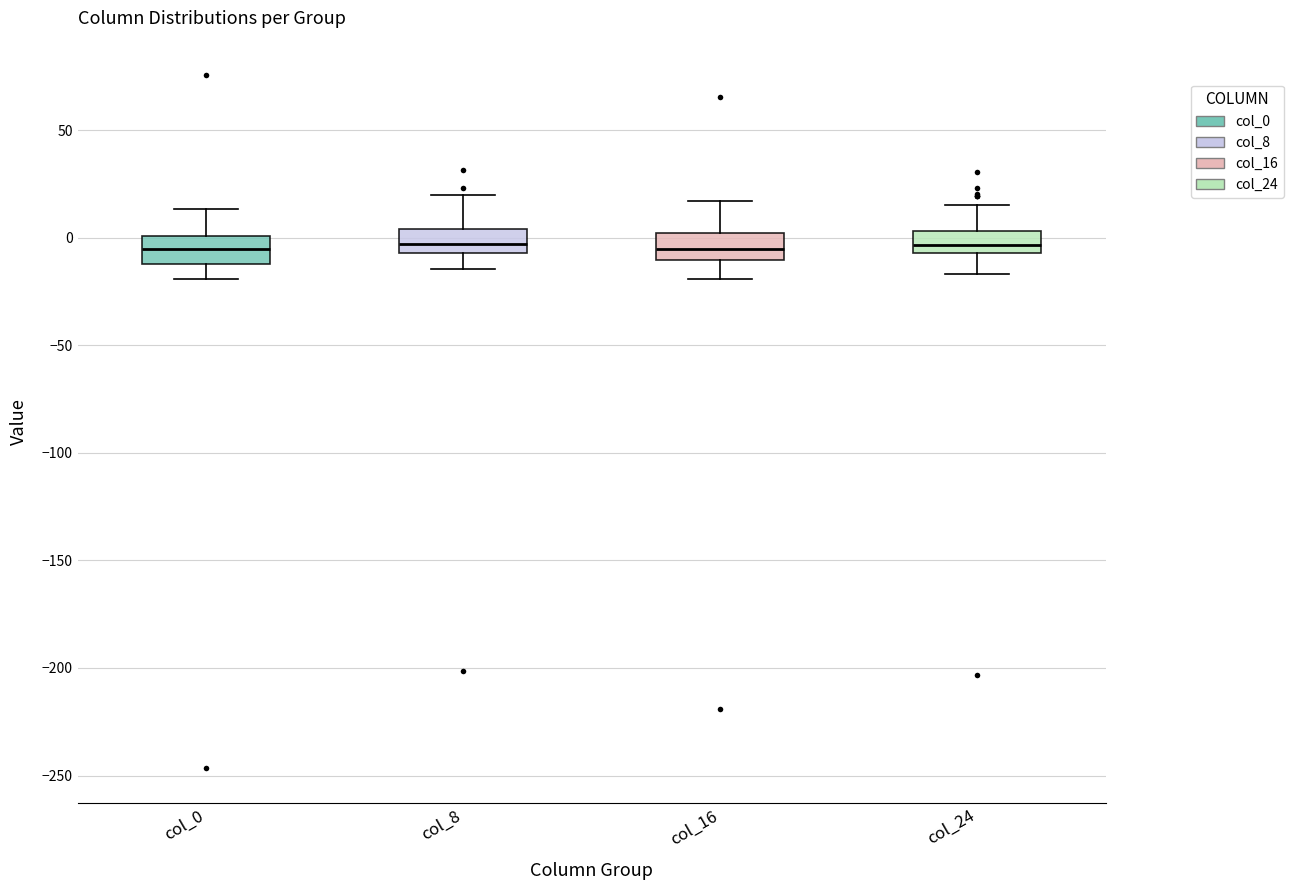

Reading left to right, read every box against the y-axis: the position of its median line, the range the box covers, and the ends of its whiskers. The values are not printed on the chart, so give them approximately, as read against the axis.

col_0: median -5, box -10 to 0, whiskers -20 to 15
col_8: median -5 (inside the box), box -5 to 5, whiskers -15 to 20
col_16: median -5, box -10 to 0, whiskers -20 to 15
col_24: median -5 (inside the box), box -5 to 5, whiskers -15 to 15